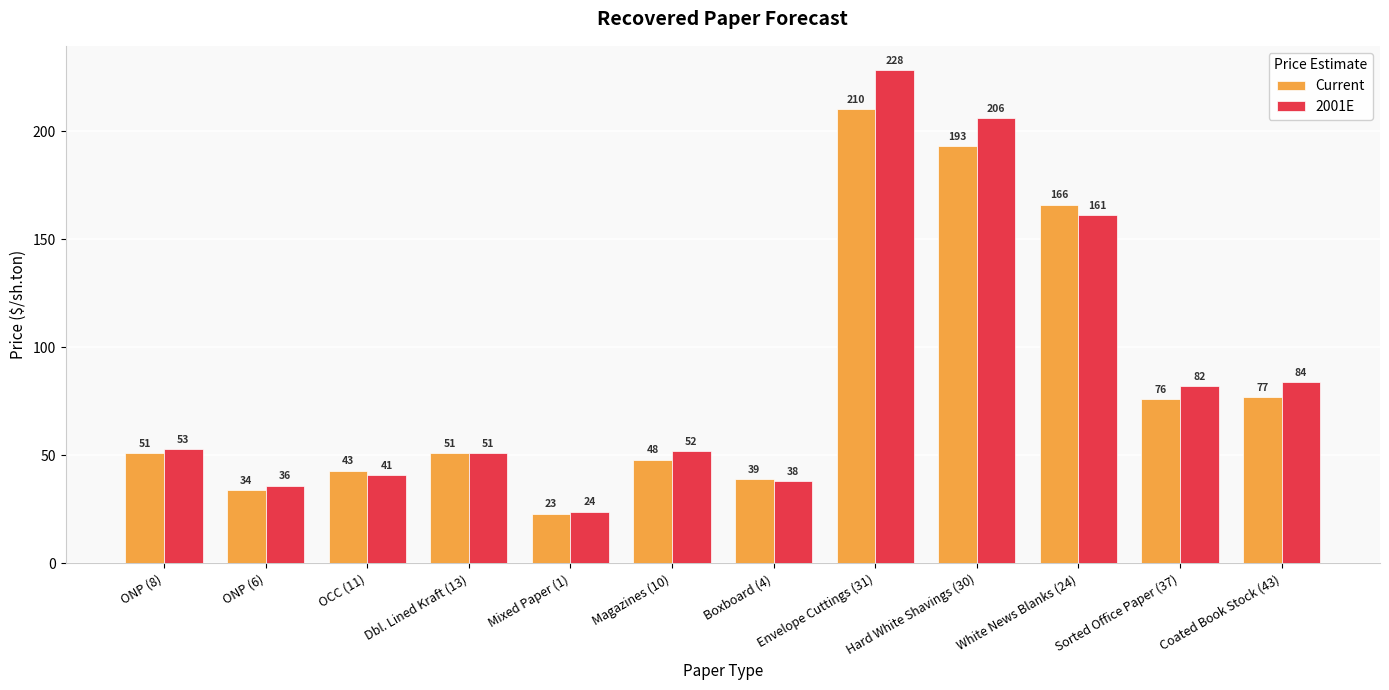

What is the greatest value displayed?

228